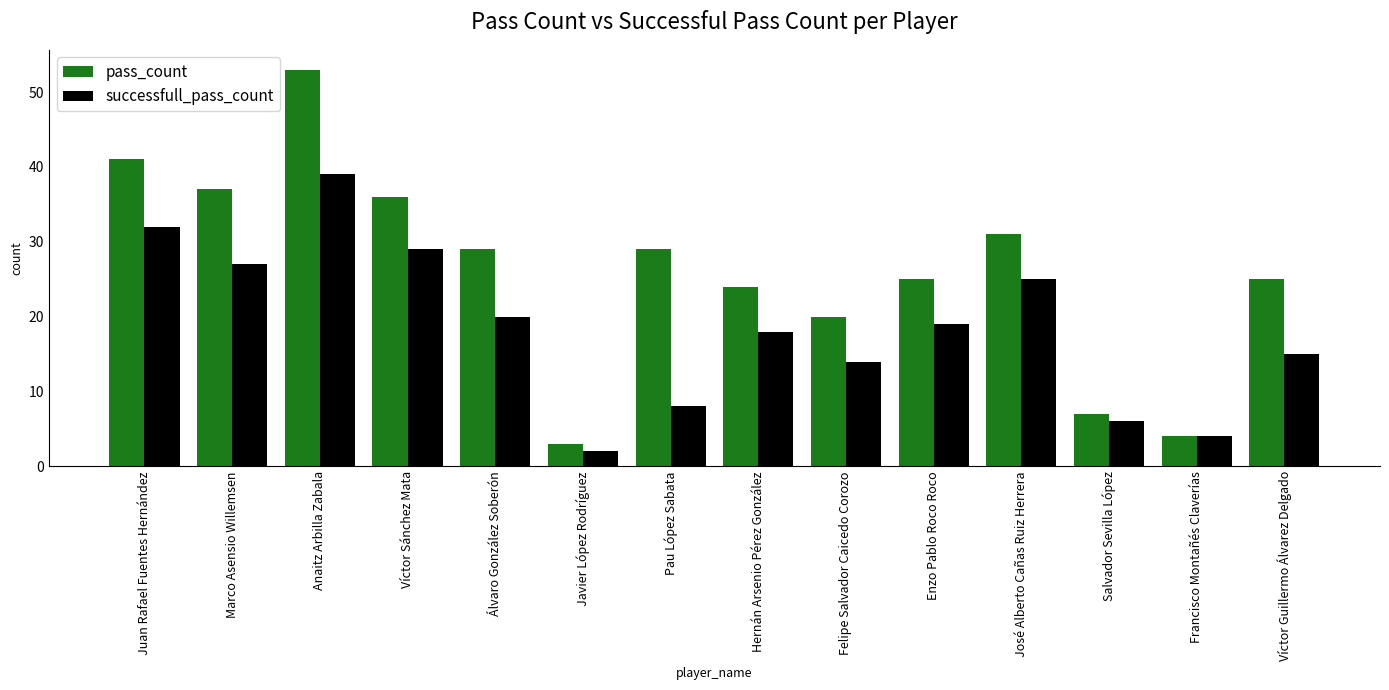

Reading right to left, transcribe all the data shown in this chart.

pass_count: Víctor Guillermo Álvarez Delgado=25	Francisco Montañés Claverías=4	Salvador Sevilla López=7	José Alberto Cañas Ruiz Herrera=31	Enzo Pablo Roco Roco=25	Felipe Salvador Caicedo Corozo=20	Hernán Arsenio Pérez González=24	Pau López Sabata=29	Javier López Rodríguez=3	Álvaro González Soberón=29	Víctor Sánchez Mata=36	Anaitz Arbilla Zabala=53	Marco Asensio Willemsen=37	Juan Rafael Fuentes Hernández=41
successfull_pass_count: Víctor Guillermo Álvarez Delgado=15	Francisco Montañés Claverías=4	Salvador Sevilla López=6	José Alberto Cañas Ruiz Herrera=25	Enzo Pablo Roco Roco=19	Felipe Salvador Caicedo Corozo=14	Hernán Arsenio Pérez González=18	Pau López Sabata=8	Javier López Rodríguez=2	Álvaro González Soberón=20	Víctor Sánchez Mata=29	Anaitz Arbilla Zabala=39	Marco Asensio Willemsen=27	Juan Rafael Fuentes Hernández=32